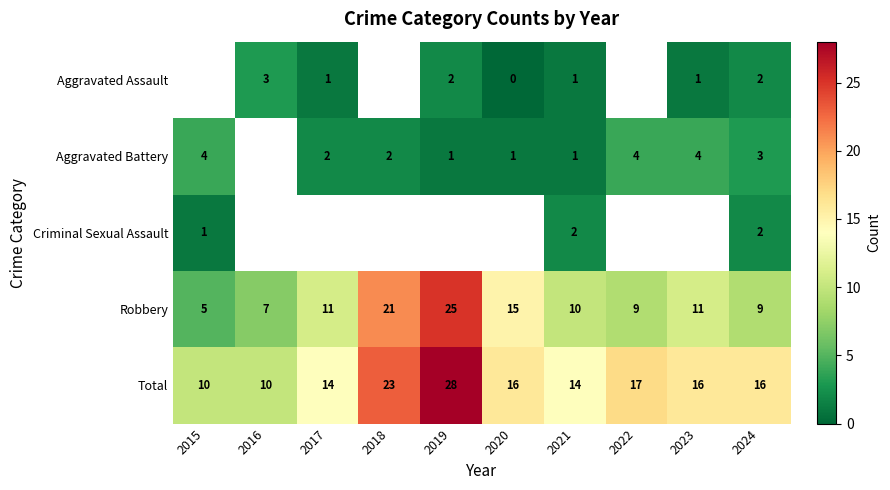

Read the Robbery value at 2021, to the nearest 10.

10